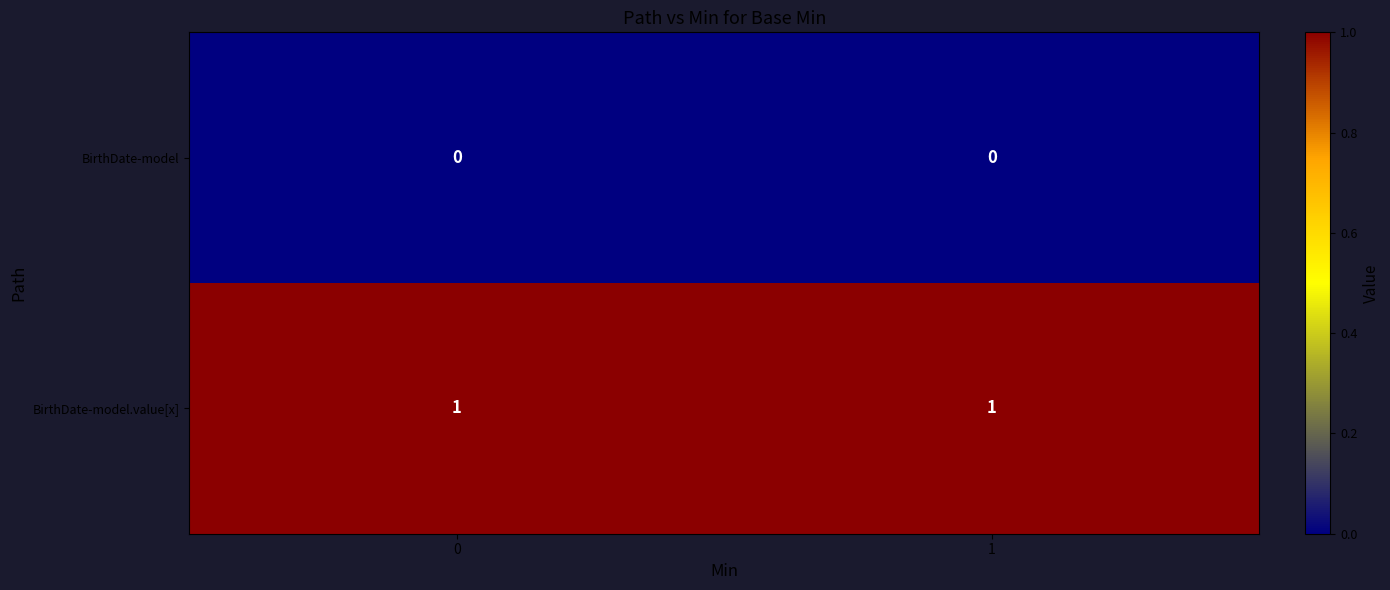

What is the maximum value shown in the chart?

1